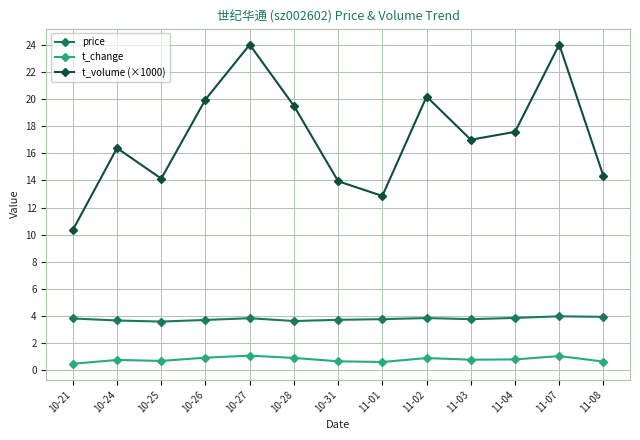

Between 10-24 and 10-27, which series saw the biggest shift?

t_volume (×1000)